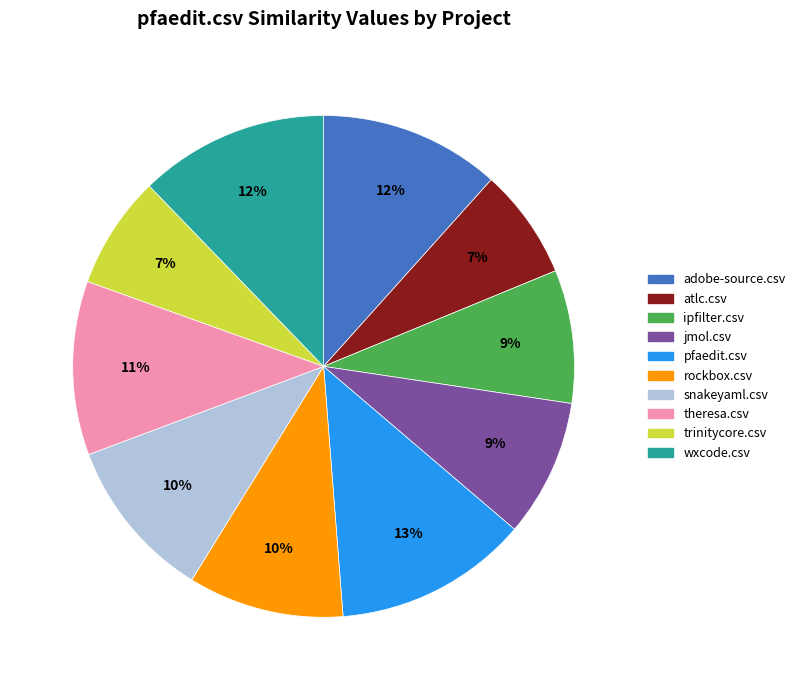

What percentage is the adobe-source.csv slice, to the nearest percent?

12%